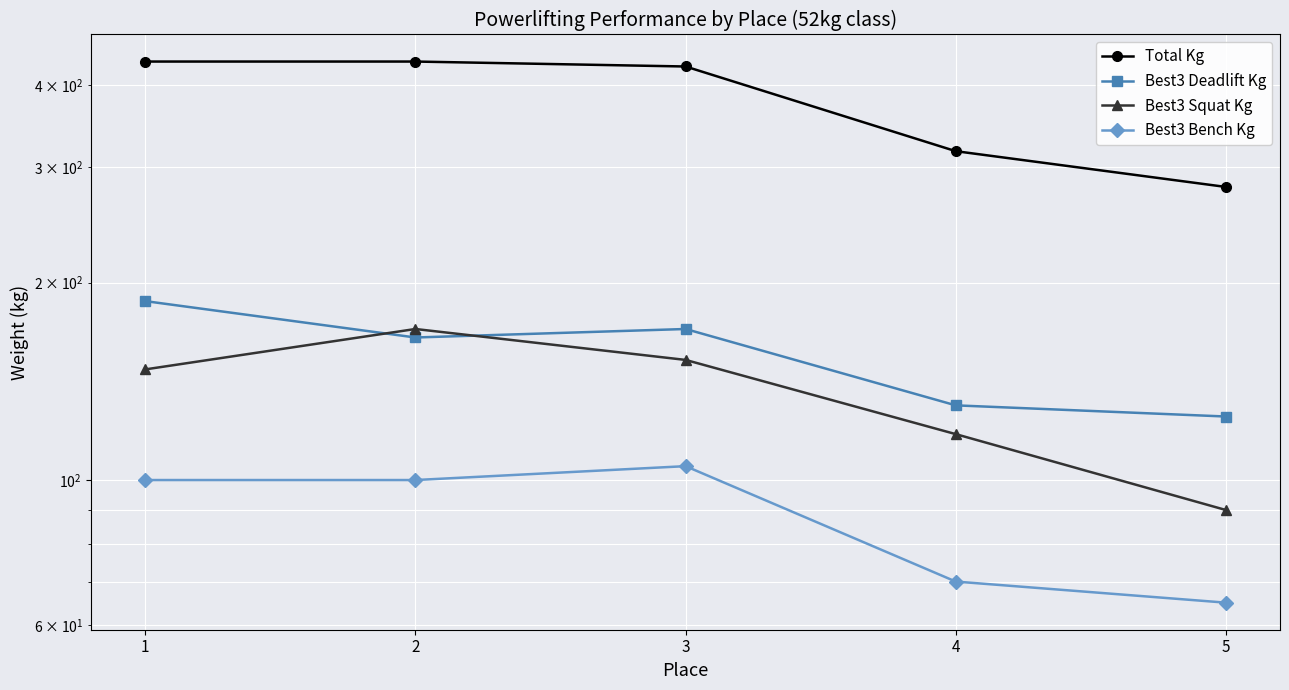

Which series has the largest range (max minus min)?

Total Kg